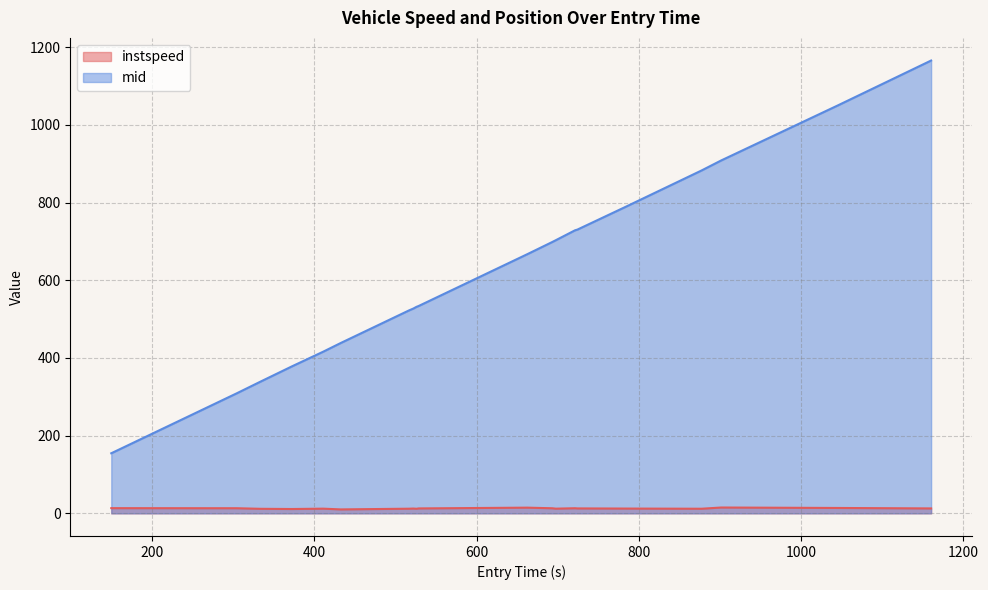

How many values in the mid series exceed 667?

10